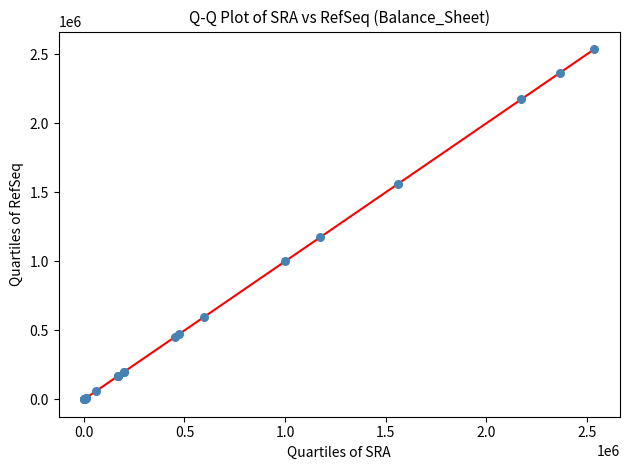

What Y value in the scatter plot is closest to 1269884?

1174407